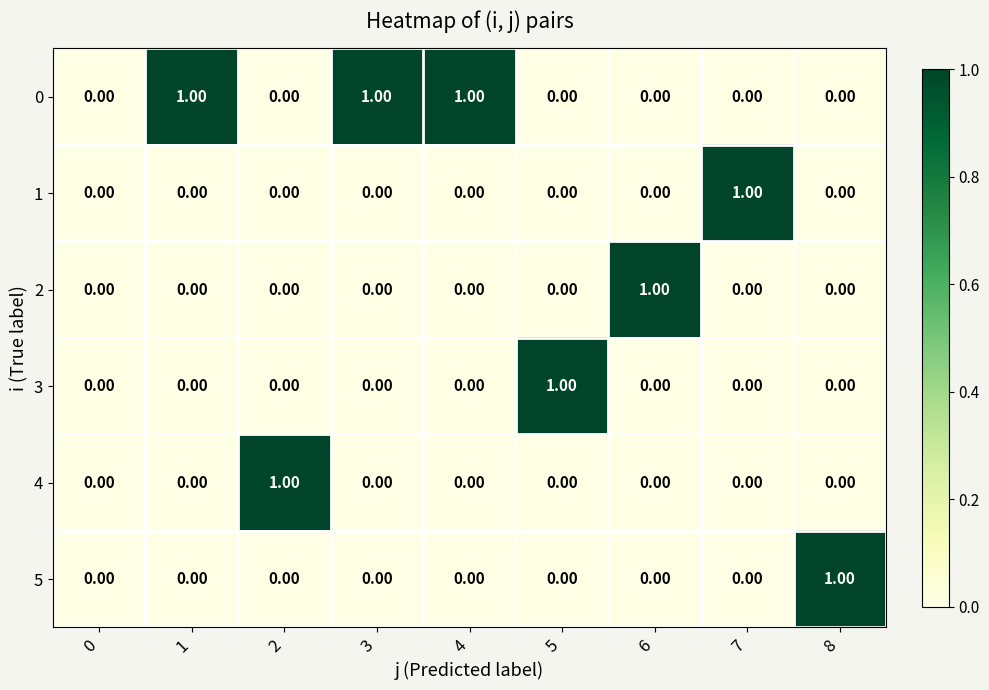

Is the value of 4 at 2 greater than the value of 2 at 0?

Yes